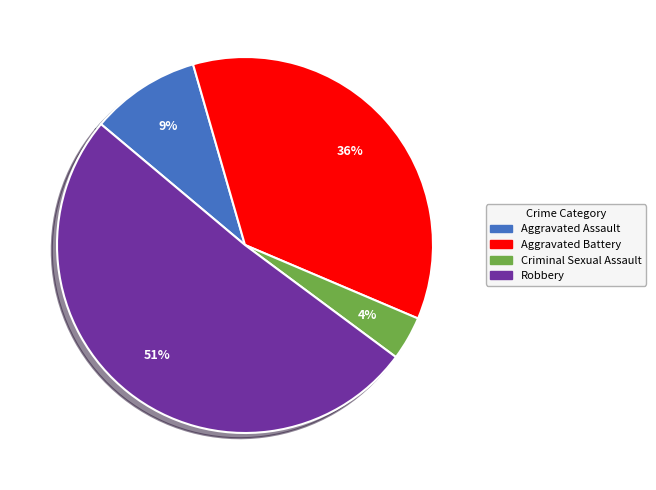

Combined, do Aggravated Battery and Aggravated Assault account for over 50%?

No